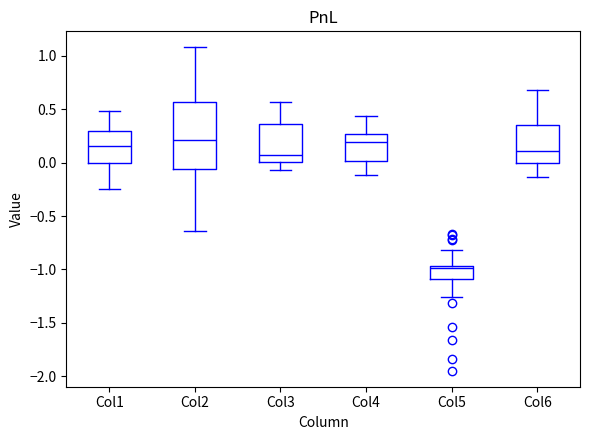

Reading left to right, transcribe this box plot: for each box, give where its median line is, the range the box spans, and where its two whiskers end, as read against the y-axis. The values are not printed on the chart, so give them approximately, as read against the axis.

Col1: median 0.15, box 0.00 to 0.30, whiskers -0.25 to 0.50
Col2: median 0.20, box -0.05 to 0.55, whiskers -0.65 to 1.10
Col3: median 0.05, box 0.00 to 0.35, whiskers -0.05 to 0.55
Col4: median 0.20, box 0.00 to 0.25, whiskers -0.10 to 0.45
Col5: median -1.00, box -1.10 to -0.95, whiskers -1.25 to -0.80
Col6: median 0.10, box 0.00 to 0.35, whiskers -0.15 to 0.70